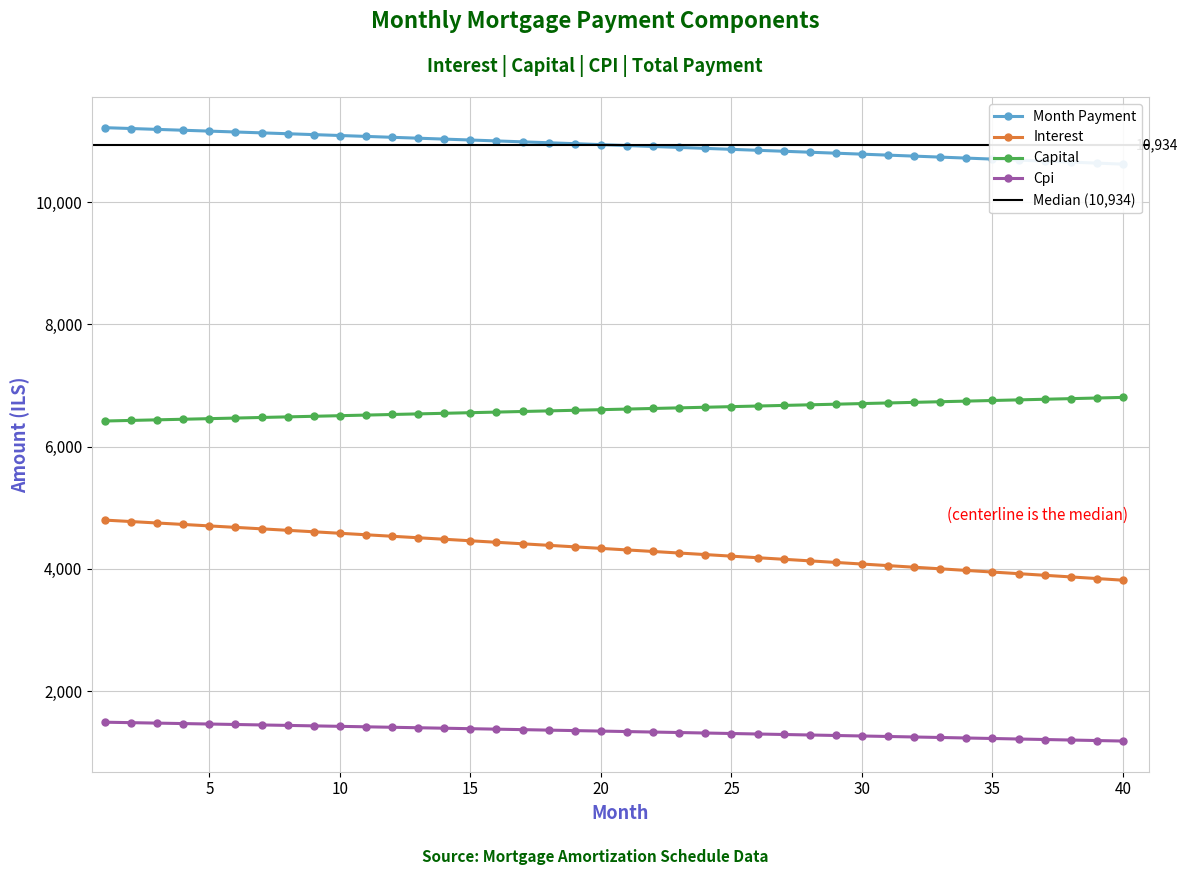

What are all the series names shown in the legend?

month_payment, interest, capital, cpi